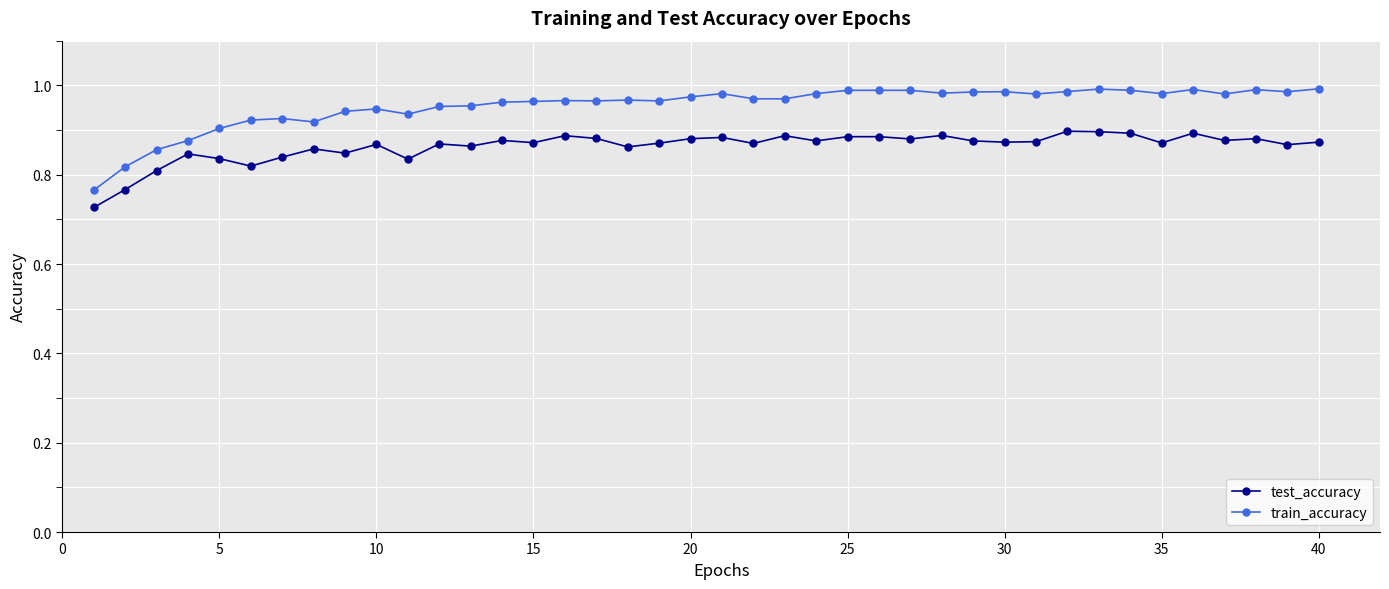

Which series has the largest range (max minus min)?

train_accuracy